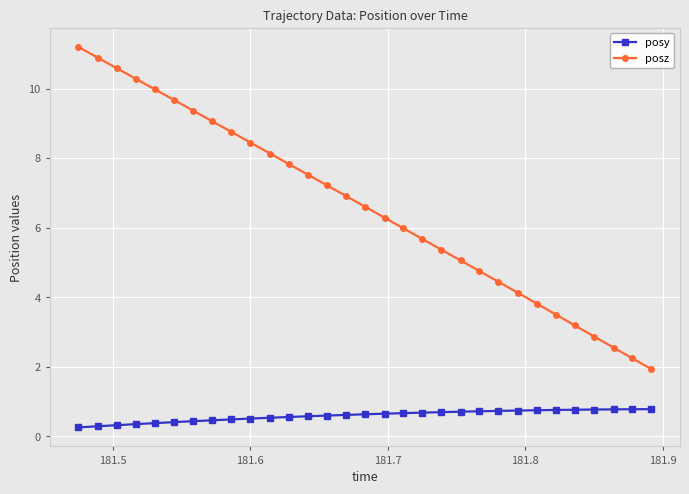

True or false: posz has more than 0 points higher than both neighbors.

False